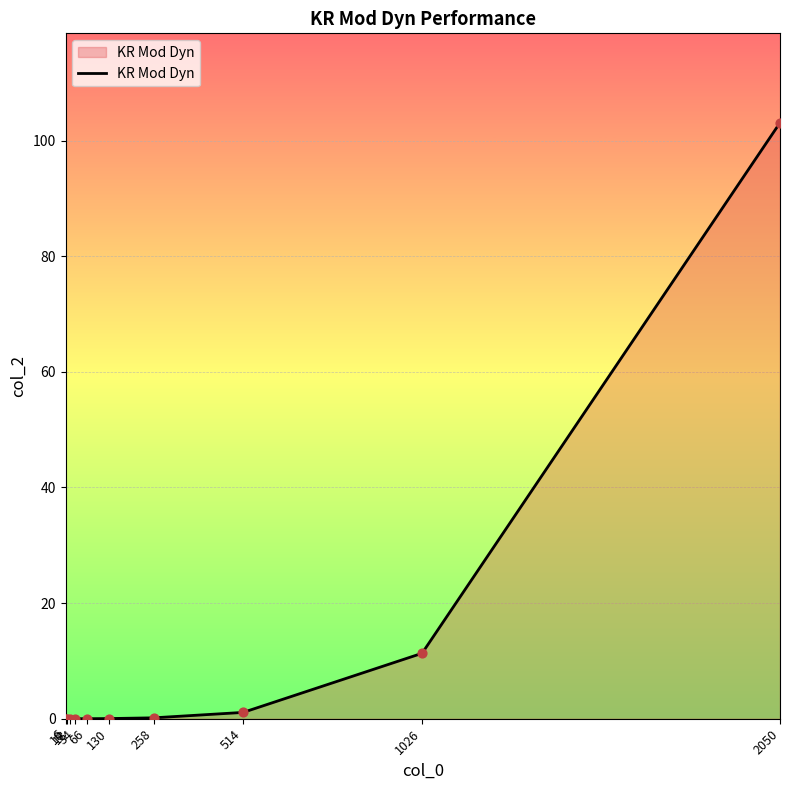

What is the change in value from 10 to 1026?

+11.3